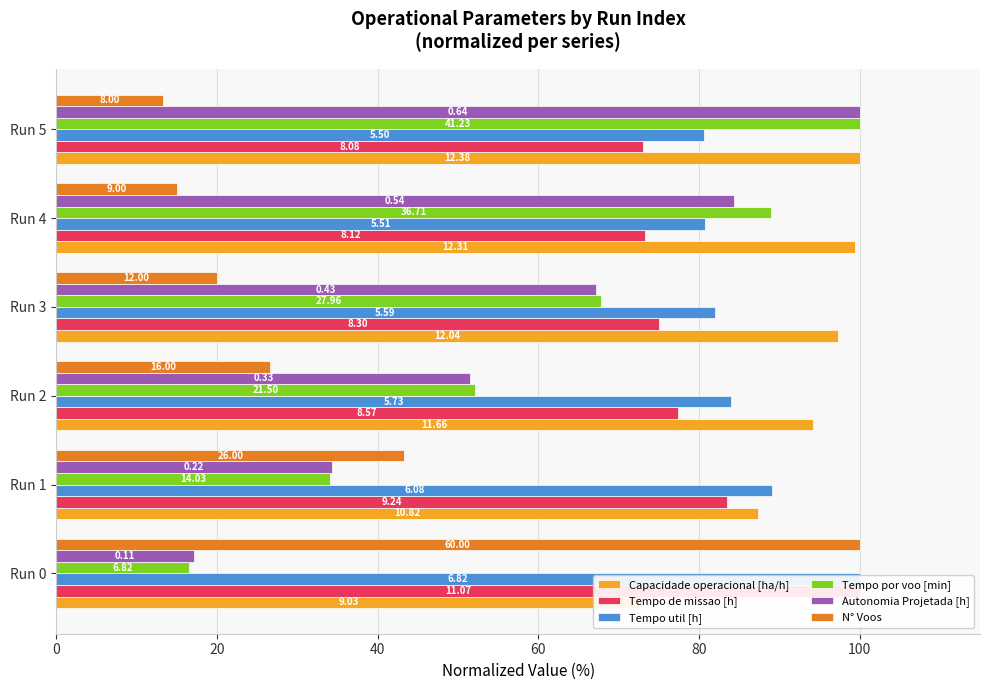

What is the value of the Autonomia Projetada [h] bar at the 4th from the left?

67.2